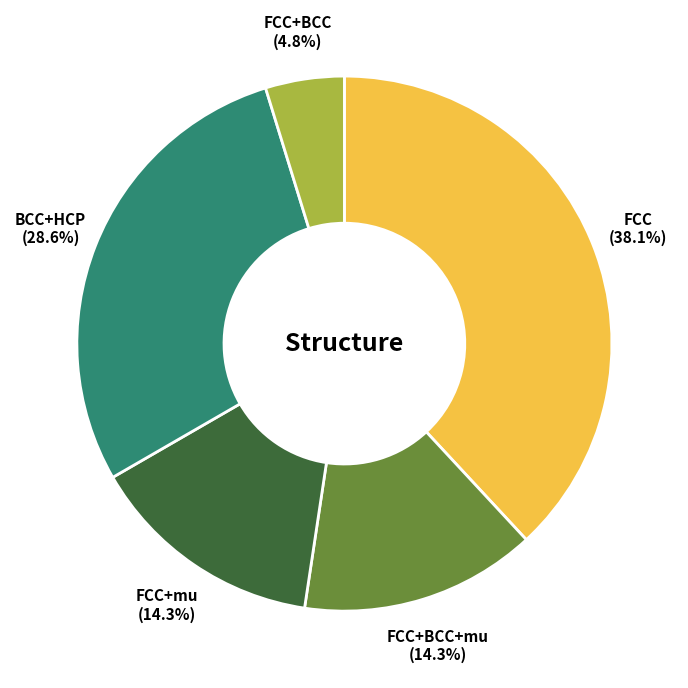

Is there a majority slice in this chart?

No